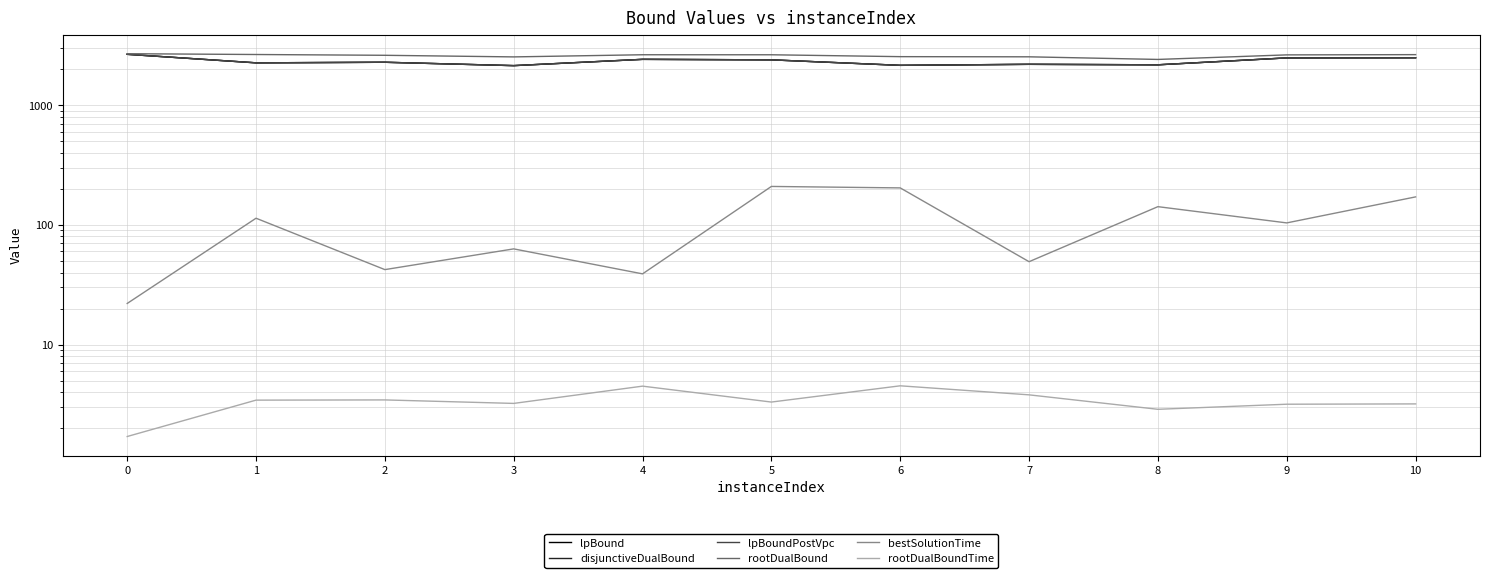

What is the sum of all rootDualBoundTime values?

37.3